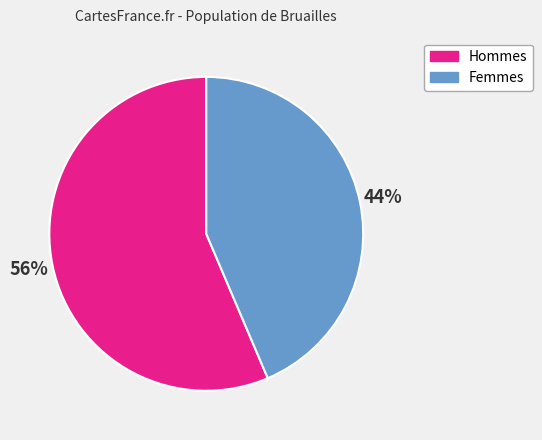

To the nearest percent, what is the average slice percentage?

50%